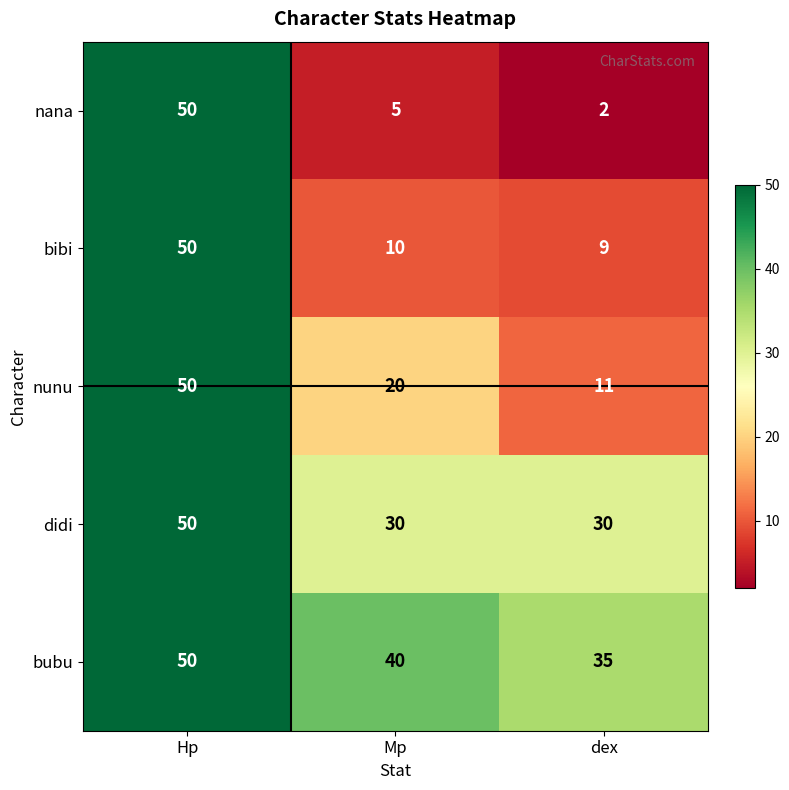

Which series has the widest spread of values?

nana